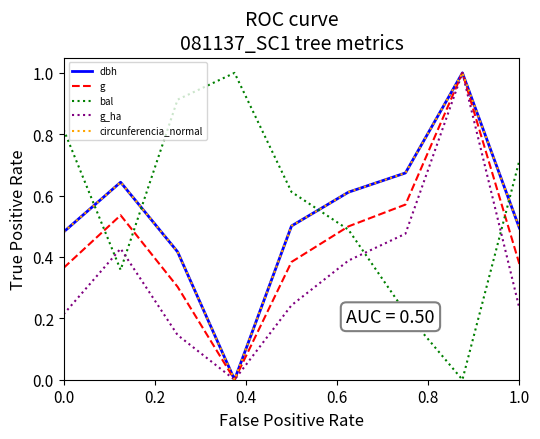

Is this an area chart (filled region under the line)?

No